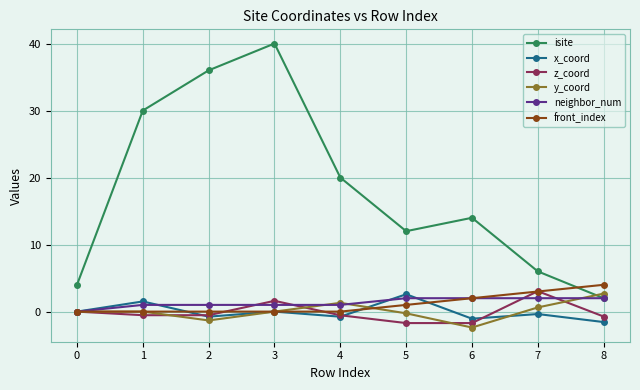

Is it true that front_index equals 1.5 at 7?

False